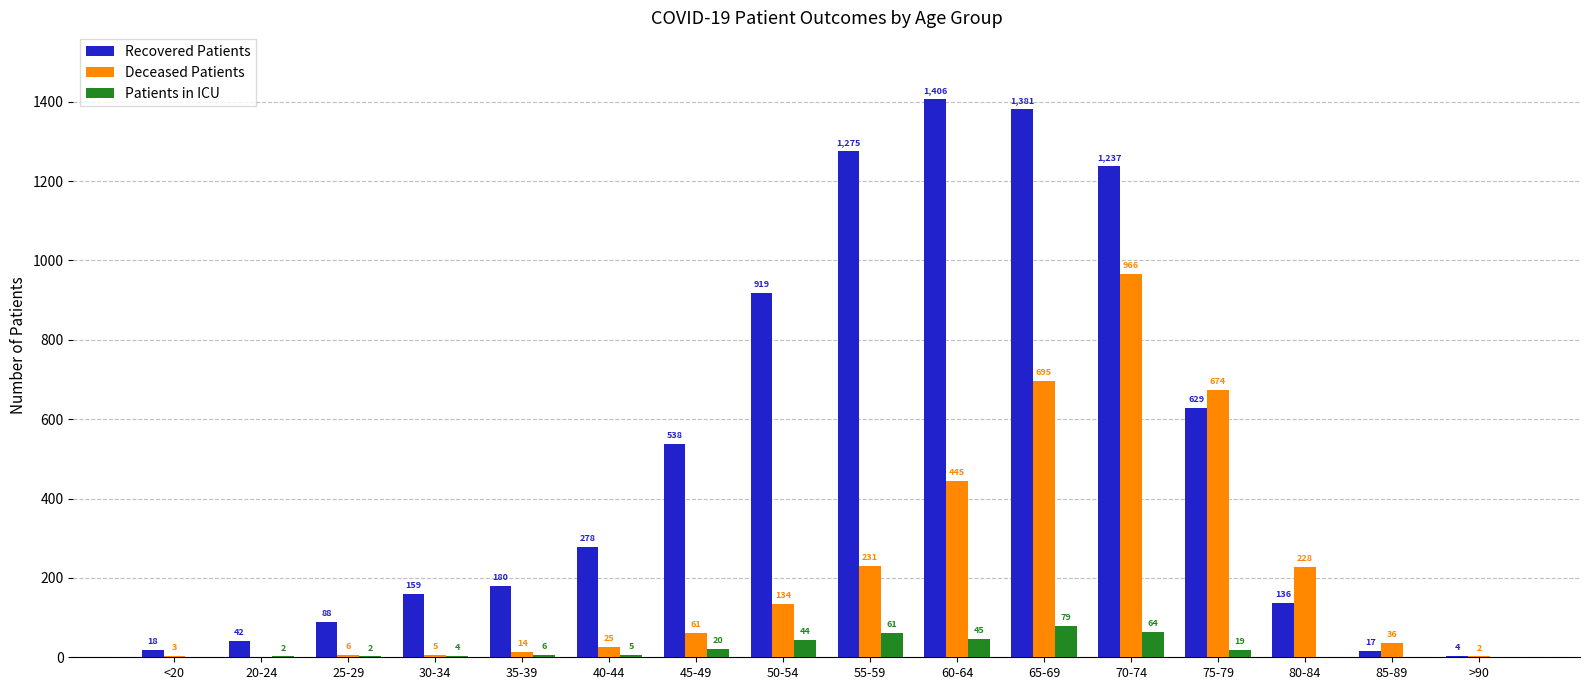

The Recovered Patients series shows 231 at 30-34. True or false?

False